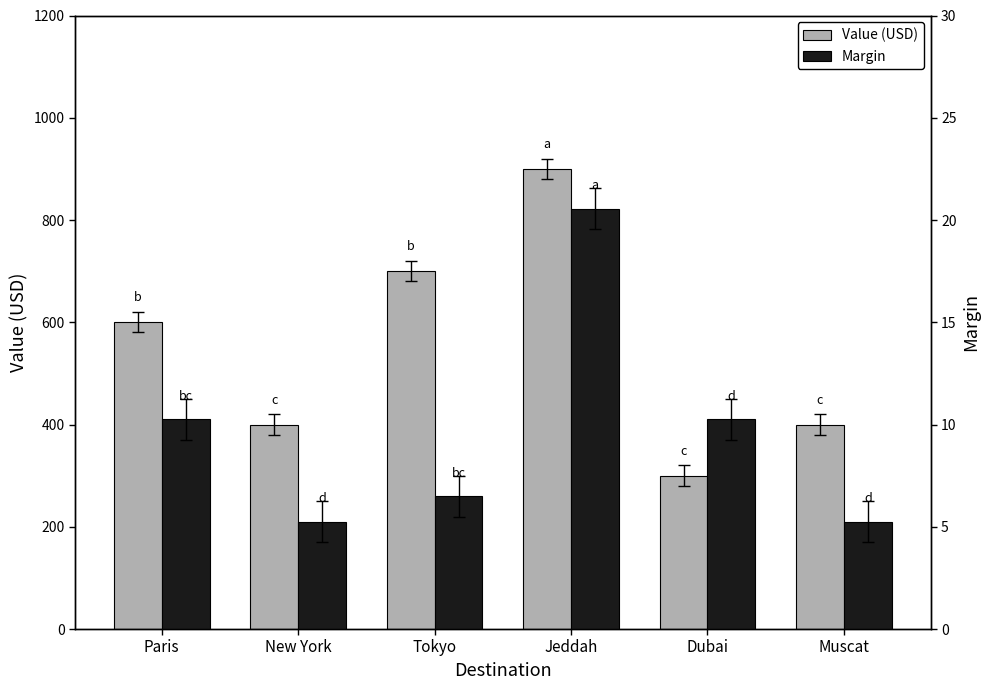

What is the difference between the highest and lowest values at Tokyo?

693.5